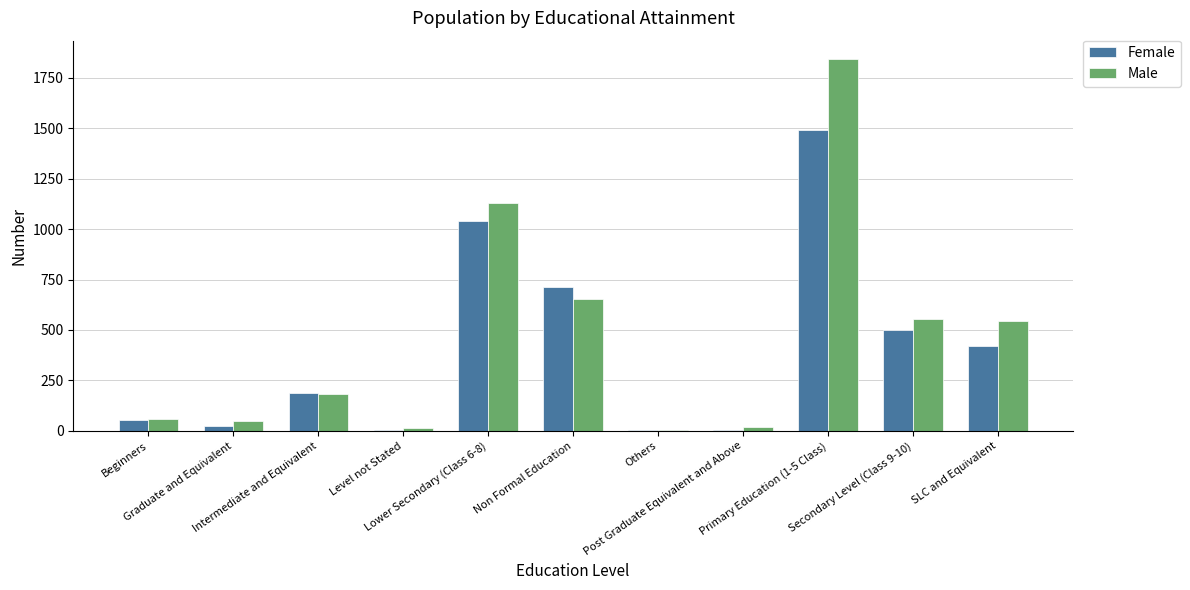

What is the spread (max minus min) of values at Graduate and Equivalent?

23